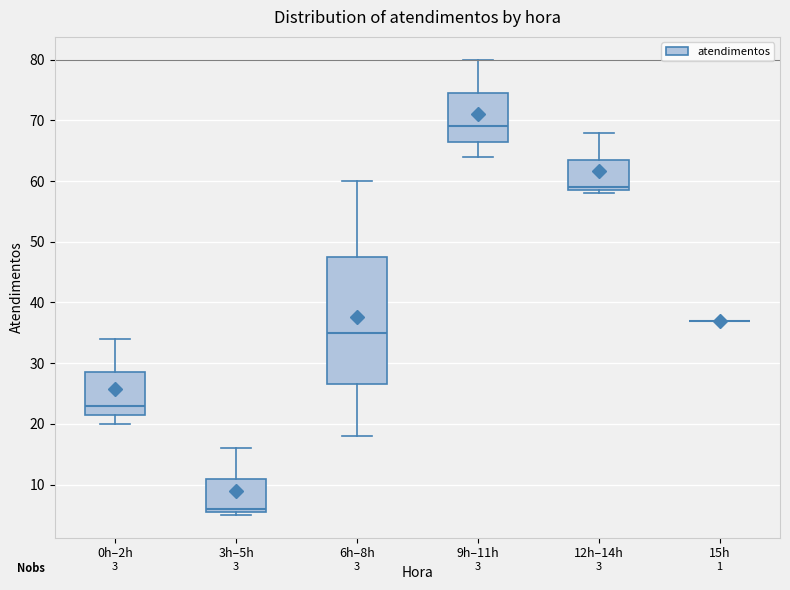

Which box is the tallest, from its lower edge to its upper edge?

6h–8h